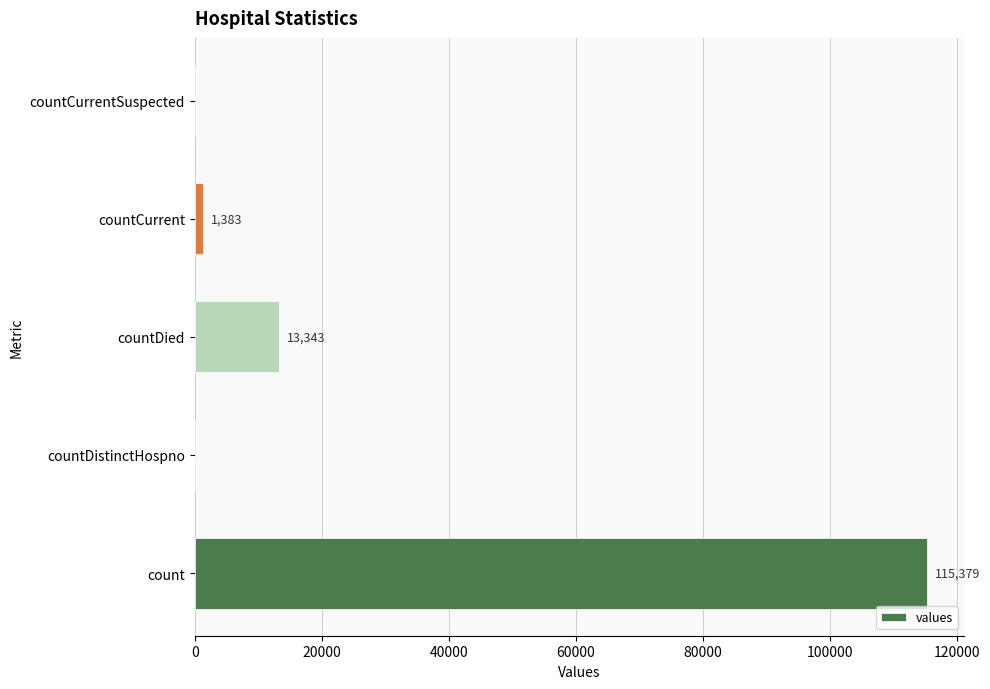

What is the change in value from countDistinctHospno to countDied?

+13343